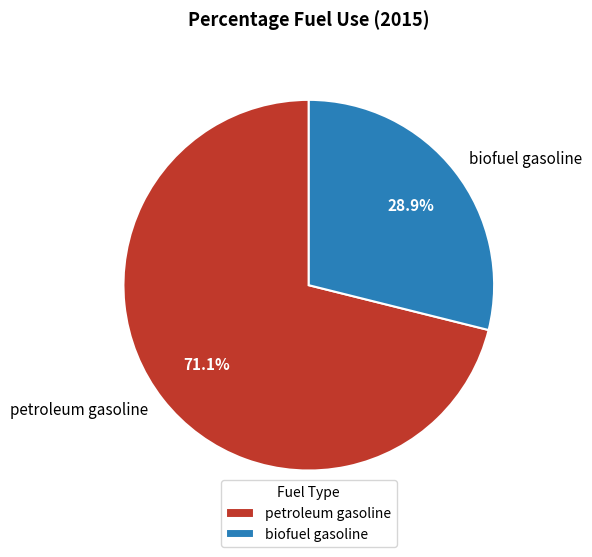

Rank the categories by value from highest to lowest.

petroleum gasoline, biofuel gasoline